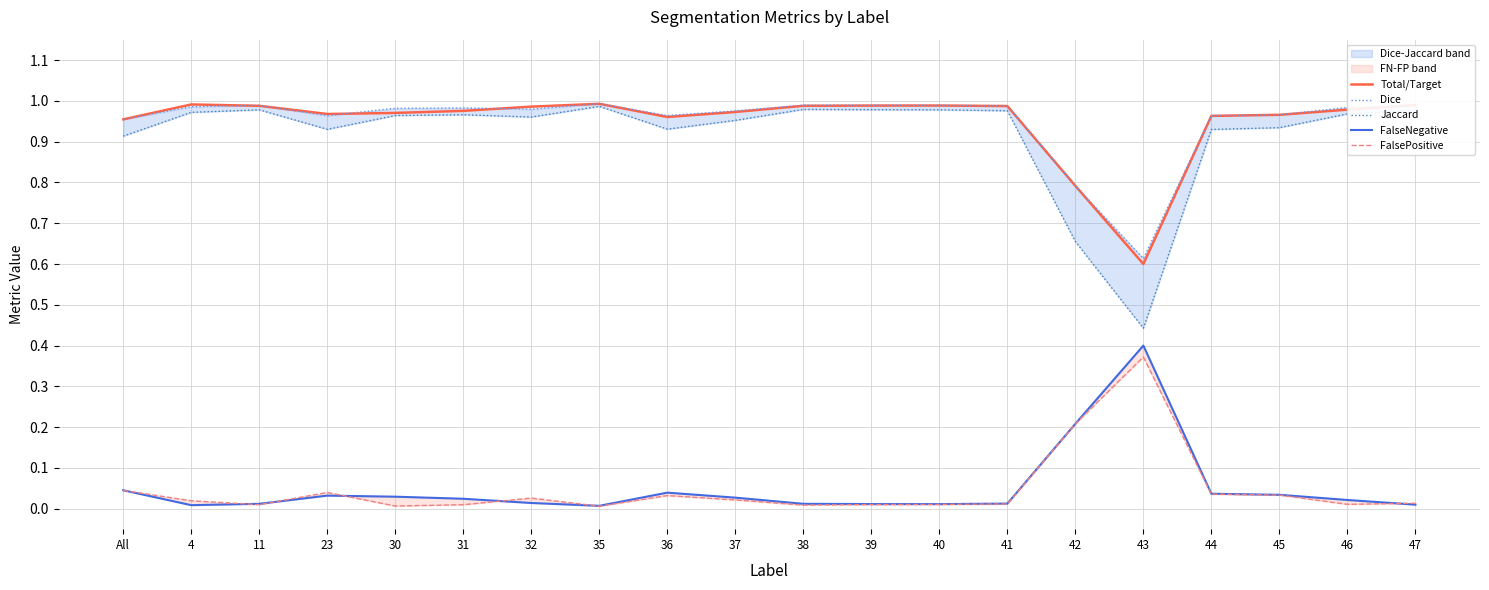

Reading left to right, what are all the values shown in this chart?

Total/Target: All=1.0	4=1.0	11=1.0	23=1.0	30=1.0	31=1.0	32=1.0	35=1.0	36=1.0	37=1.0	38=1.0	39=1.0	40=1.0	41=1.0	42=0.8	43=0.6	44=1.0	45=1.0	46=1.0	47=1.0
Dice: All=1.0	4=1.0	11=1.0	23=1.0	30=1.0	31=1.0	32=1.0	35=1.0	36=1.0	37=1.0	38=1.0	39=1.0	40=1.0	41=1.0	42=0.8	43=0.6	44=1.0	45=1.0	46=1.0	47=1.0
Jaccard: All=0.9	4=1.0	11=1.0	23=0.9	30=1.0	31=1.0	32=1.0	35=1.0	36=0.9	37=1.0	38=1.0	39=1.0	40=1.0	41=1.0	42=0.7	43=0.4	44=0.9	45=0.9	46=1.0	47=1.0
FalseNegative: All=0.0	4=0.0	11=0.0	23=0.0	30=0.0	31=0.0	32=0.0	35=0.0	36=0.0	37=0.0	38=0.0	39=0.0	40=0.0	41=0.0	42=0.2	43=0.4	44=0.0	45=0.0	46=0.0	47=0.0
FalsePositive: All=0.0	4=0.0	11=0.0	23=0.0	30=0.0	31=0.0	32=0.0	35=0.0	36=0.0	37=0.0	38=0.0	39=0.0	40=0.0	41=0.0	42=0.2	43=0.4	44=0.0	45=0.0	46=0.0	47=0.0